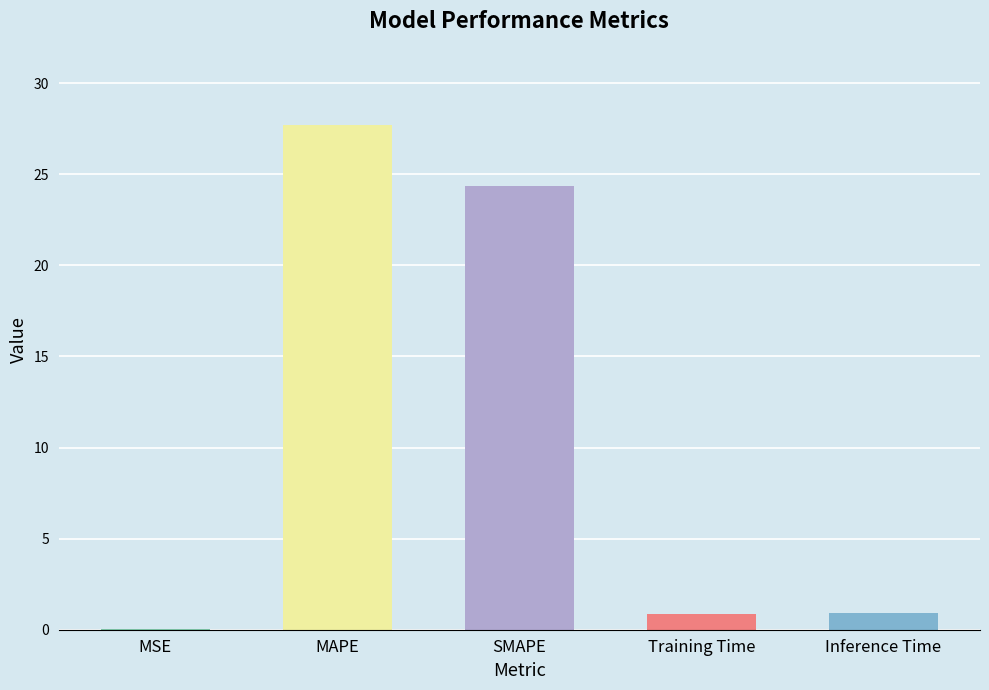

What is the sum of all values?

53.9